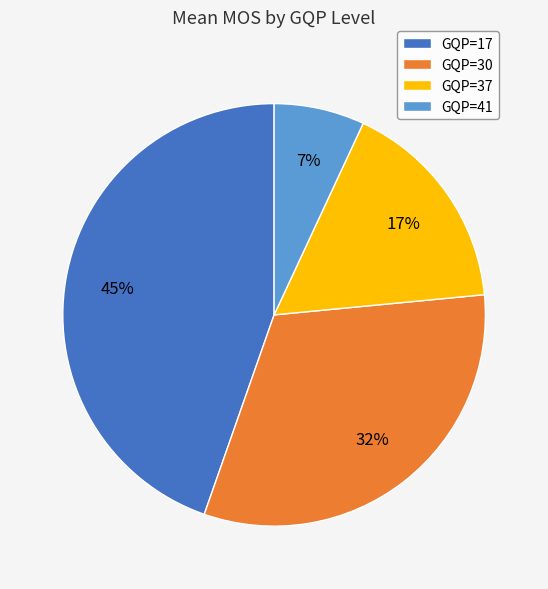

Which category has the biggest portion of the pie?

GQP=17